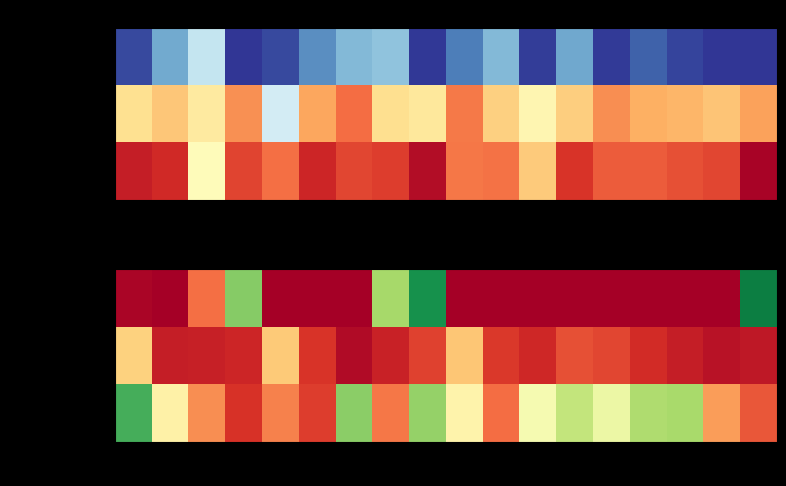

What is the total value across all series at 6?

0.8